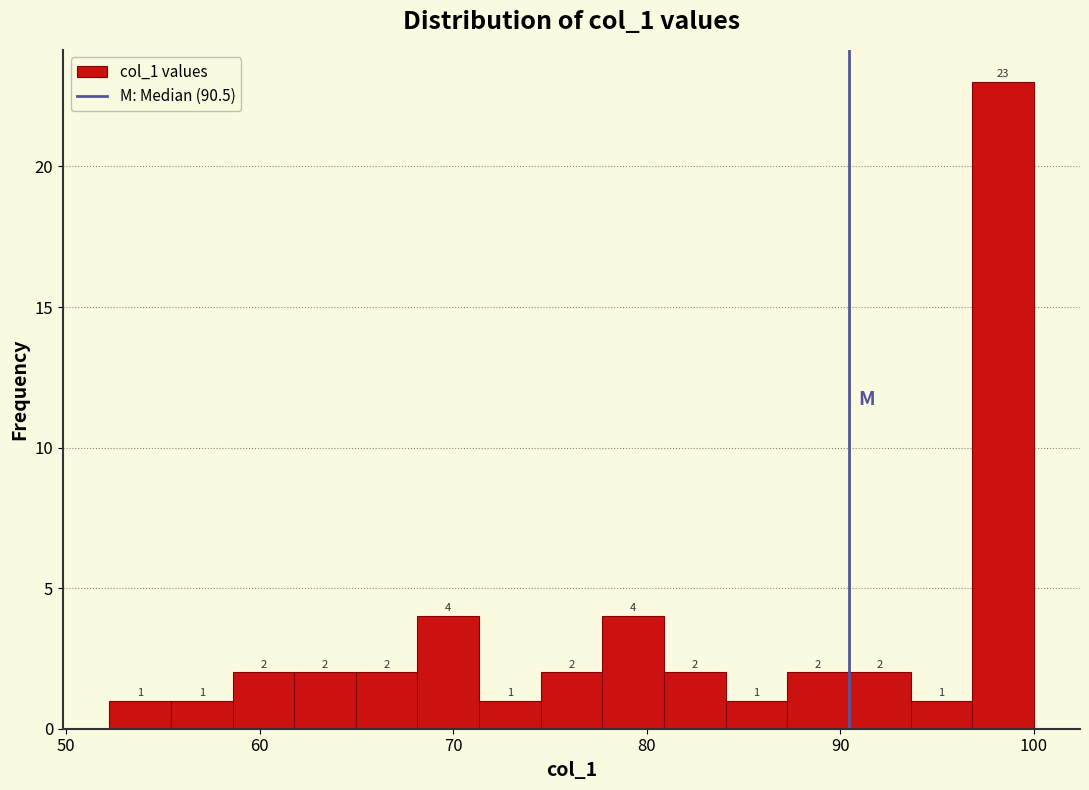

Around what value on the x-axis is the tallest bar? Give the approximate position of its centre, as read against the axis.

98